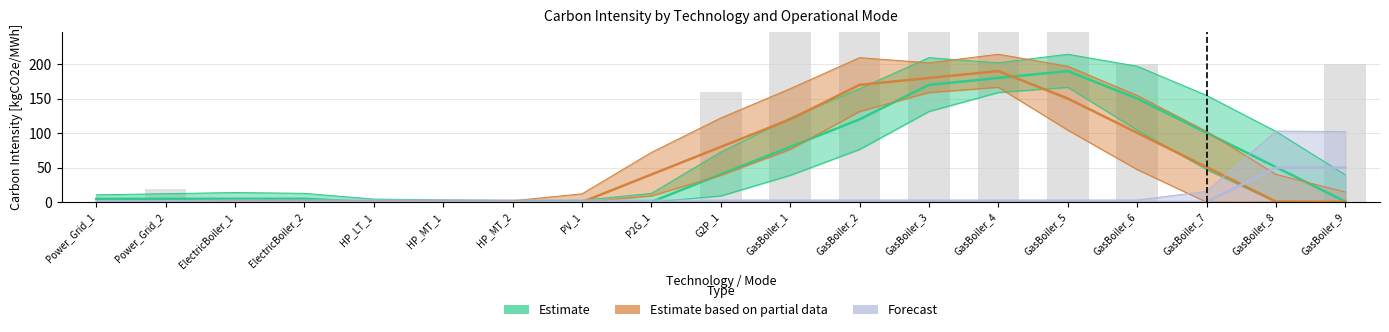

Is the value of Forecast at GasBoiler_4 greater than the value of Estimate at GasBoiler_5?

No